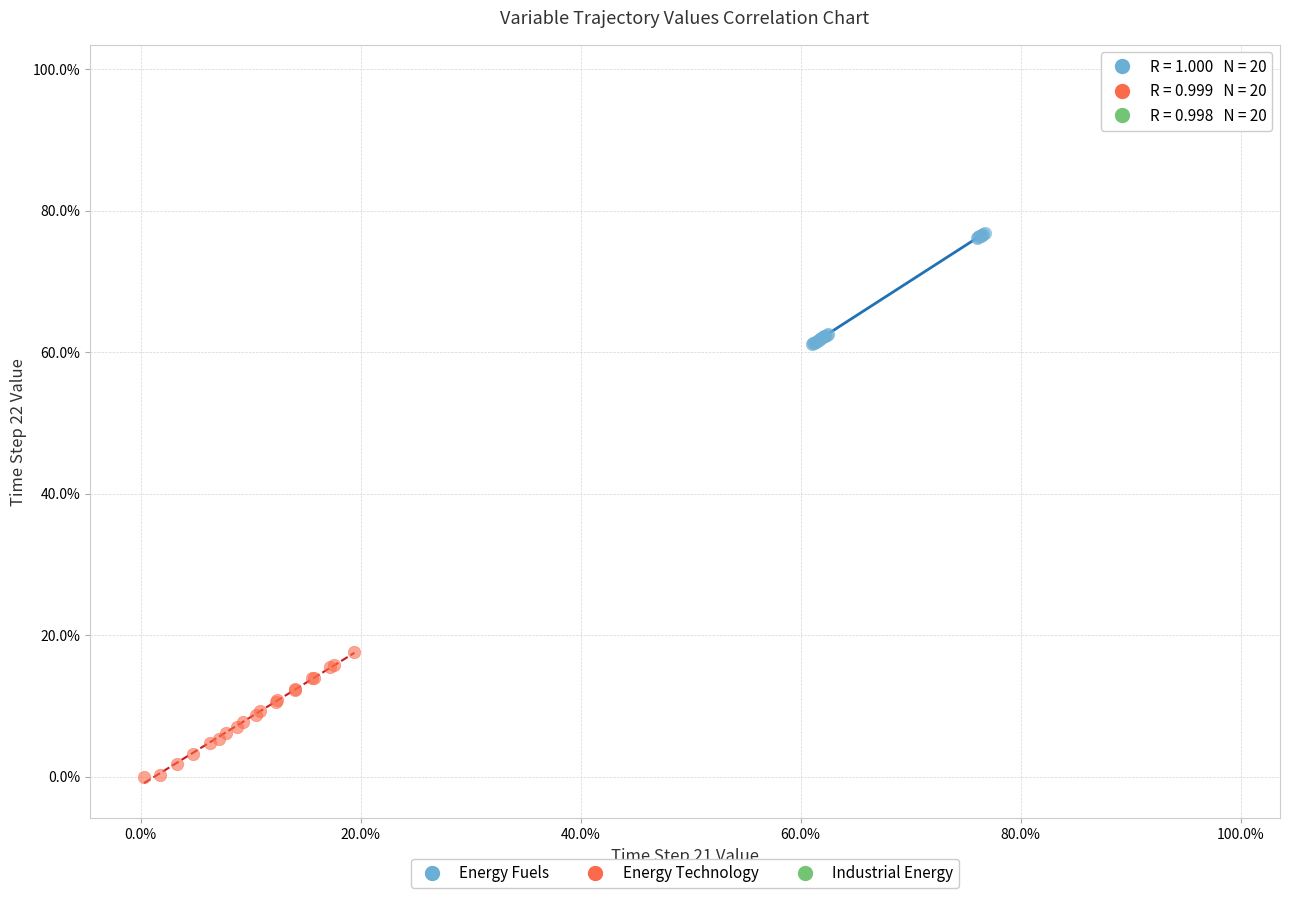

Which series reaches the maximum Y coordinate?

Industrial Energy